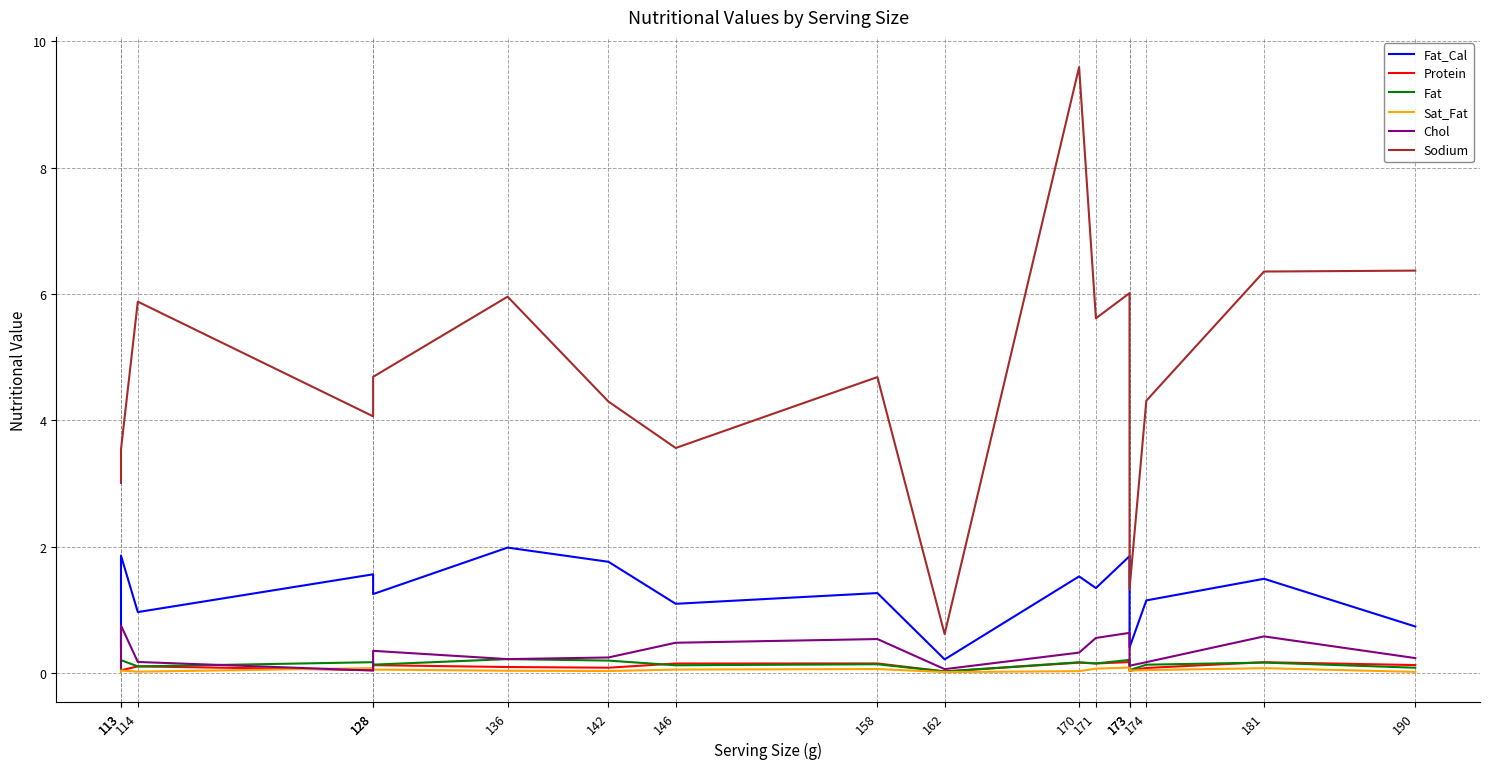

In Sat_Fat, how many points are lower than both neighbors (excluding endpoints)?

4